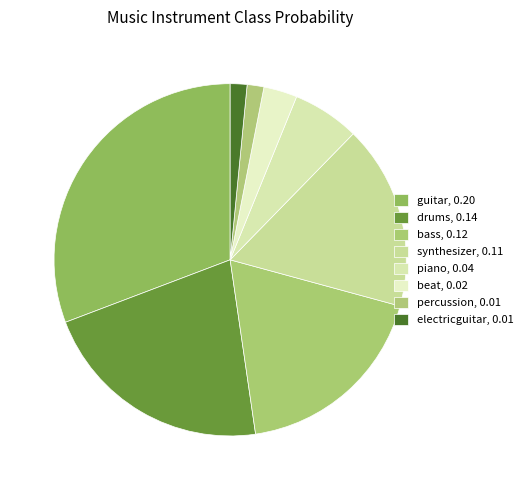

How many segments does this pie chart have?

8